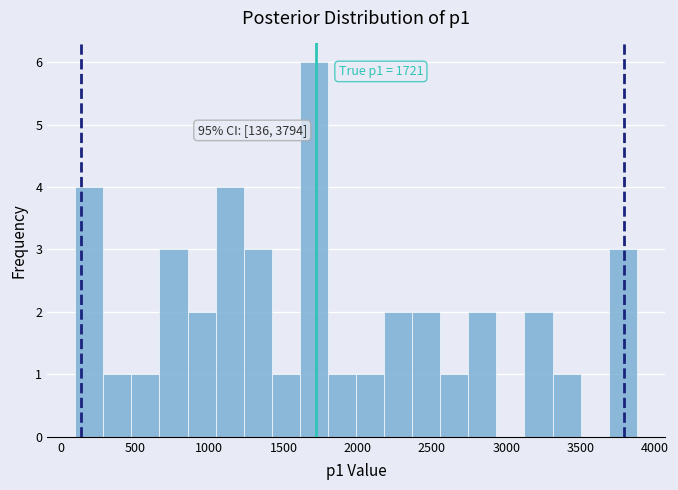

Around what value on the x-axis is the tallest bar? Give the approximate position of its centre, as read against the axis.

1700